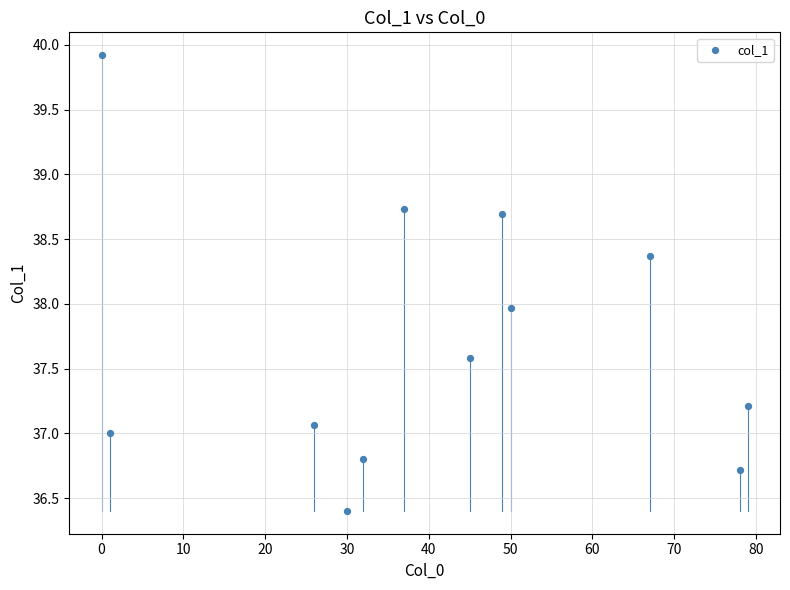

What is the average Y value?

37.7